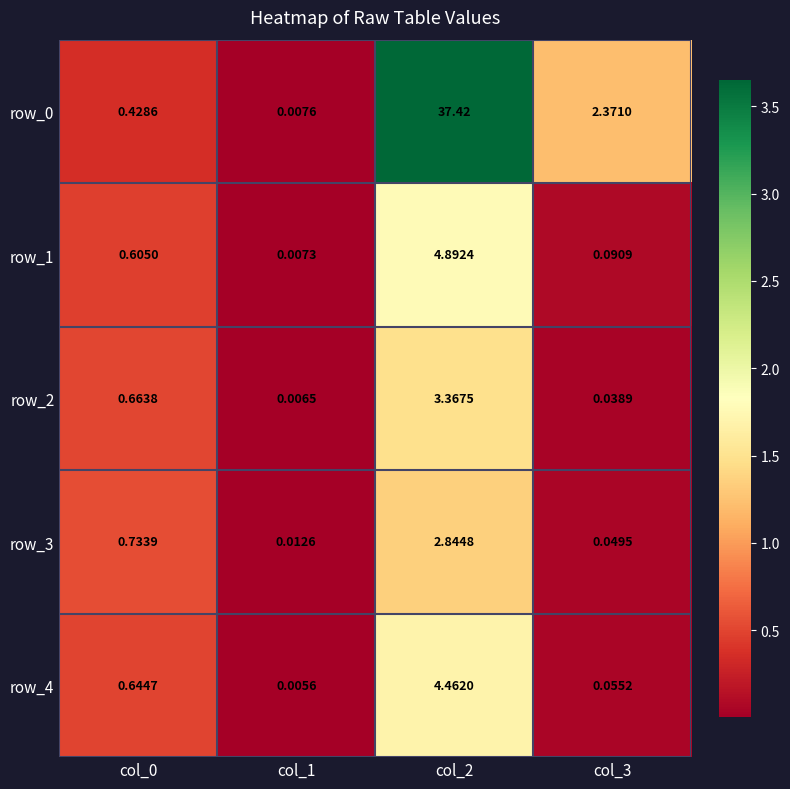

Is the value of row_0 at col_1 greater than the value of row_1 at col_3?

No